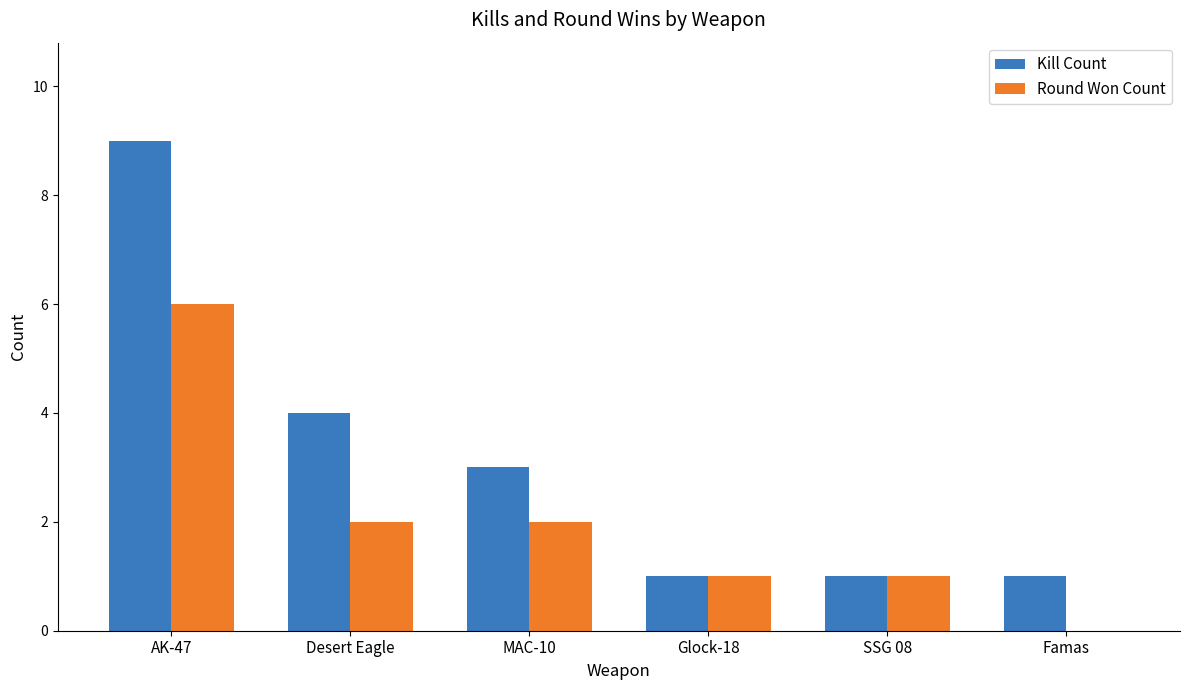

Which series has the largest total across all categories?

Kill Count